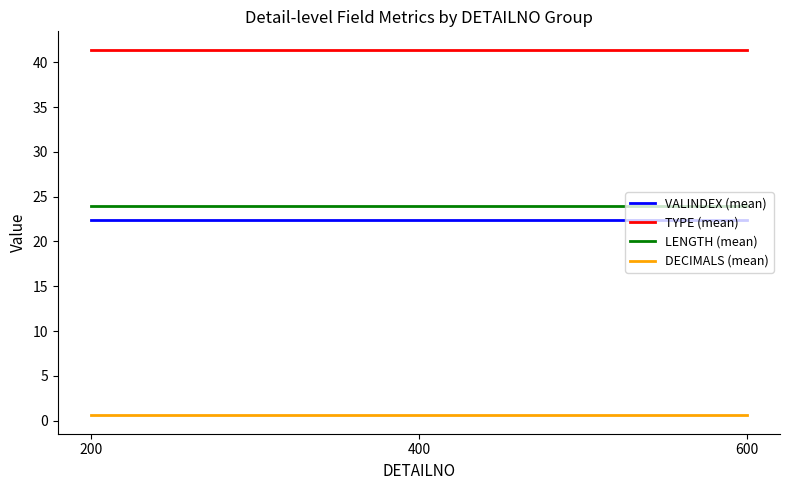

Reading right to left, extract all data points from this chart.

VALINDEX (mean): 600=22.4	400=22.4	200=22.4
TYPE (mean): 600=41.4	400=41.4	200=41.4
LENGTH (mean): 600=24.0	400=24.0	200=24.0
DECIMALS (mean): 600=0.6	400=0.6	200=0.6